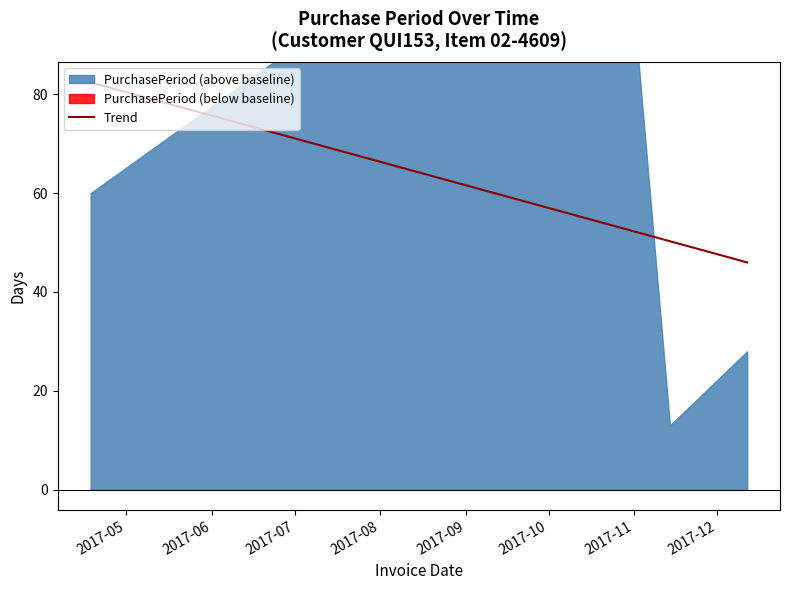

True or false: the data shows 8 at 2017-11-14.

False